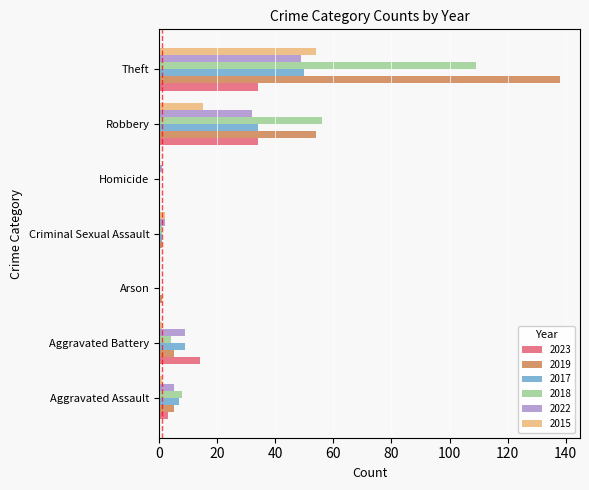

The 2015 series shows 0 at Arson. True or false?

True